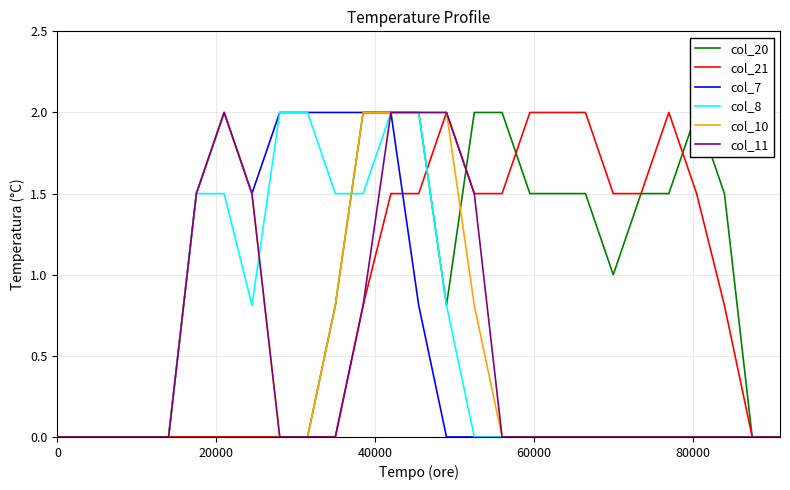

True or false: col_11 has a value of -1.3 at 40000.

False